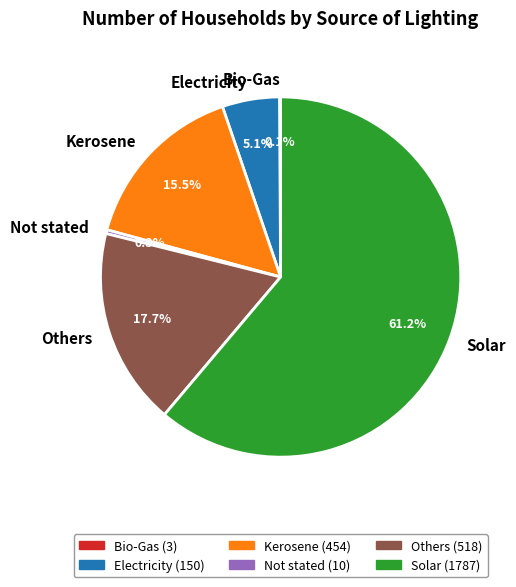

Between Not stated and Solar, which is larger?

Solar